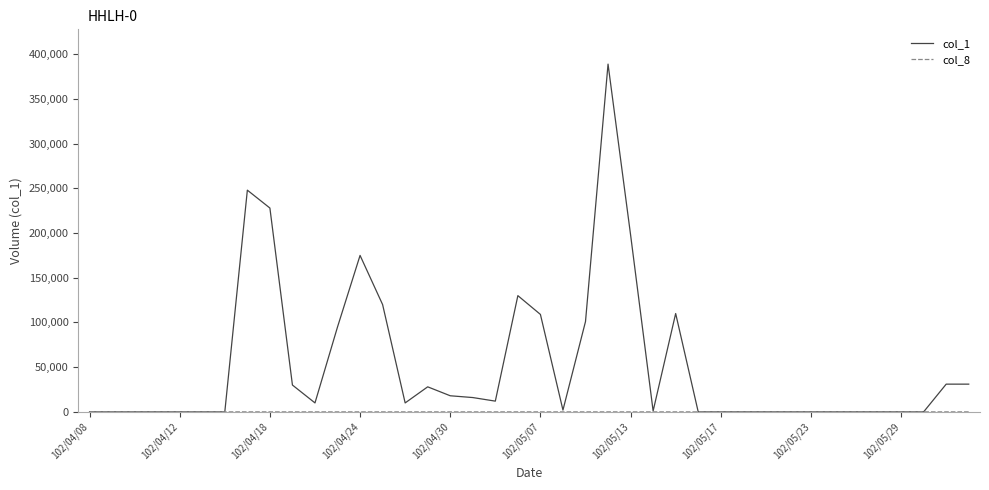

Which series has the widest spread of values?

col_1